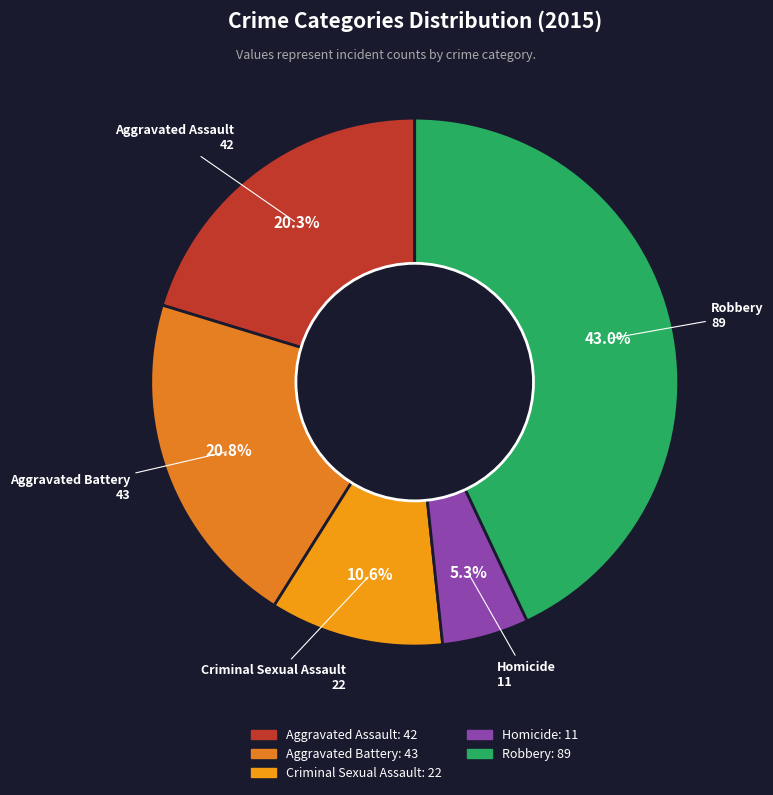

Which category has the biggest portion of the pie?

Robbery